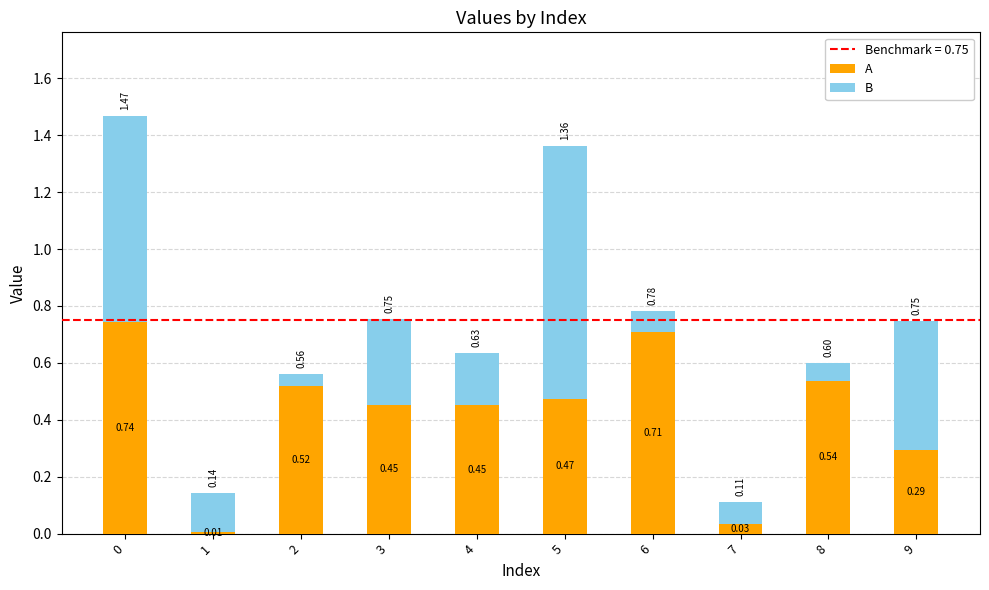

At 2, list the series in order from largest to smallest.

A, B